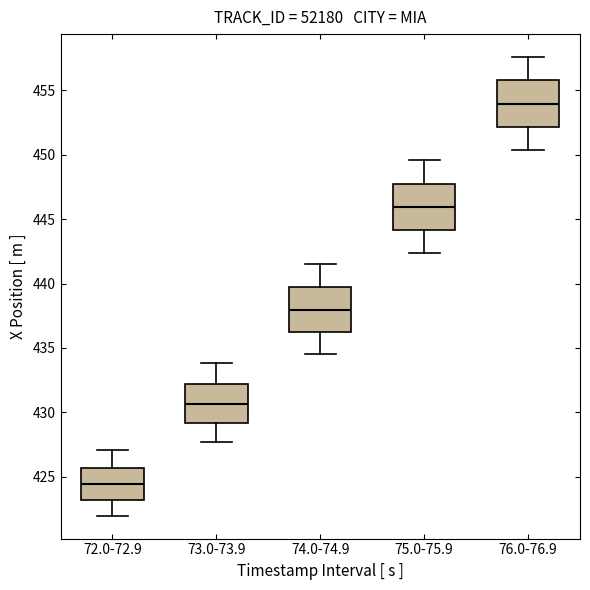

Reading left to right, read every box against the y-axis: the position of its median line, the range the box covers, and the ends of its whiskers. The values are not printed on the chart, so give them approximately, as read against the axis.

72.0-72.9: median 424.5, box 423.0 to 425.5, whiskers 422.0 to 427.0
73.0-73.9: median 430.5, box 429.0 to 432.0, whiskers 427.5 to 434.0
74.0-74.9: median 438.0, box 436.0 to 439.5, whiskers 434.5 to 441.5
75.0-75.9: median 446.0, box 444.0 to 448.0, whiskers 442.5 to 449.5
76.0-76.9: median 454.0, box 452.0 to 456.0, whiskers 450.5 to 457.5